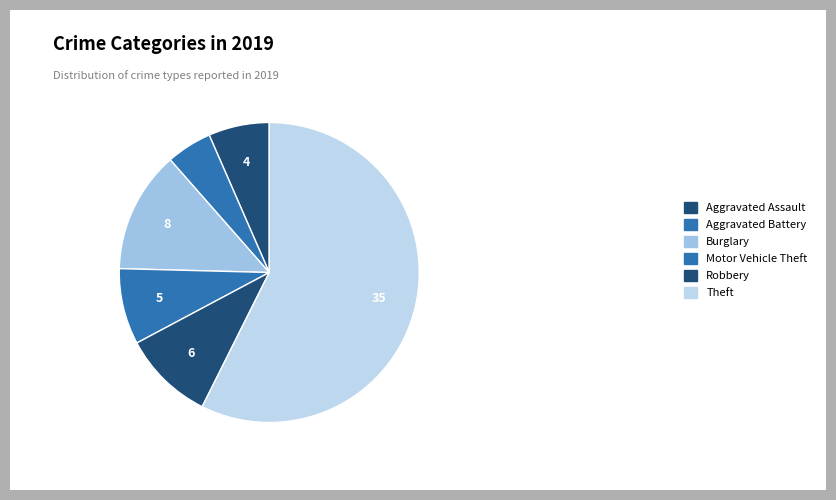

What is the ratio of the value at Theft to the value at Robbery?

5.8